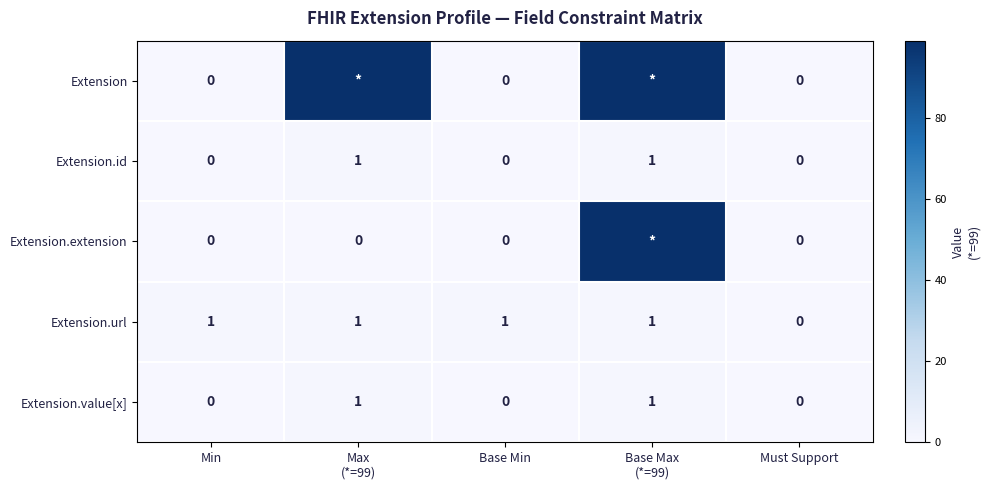

What is the spread (max minus min) of values at Base Min?

1